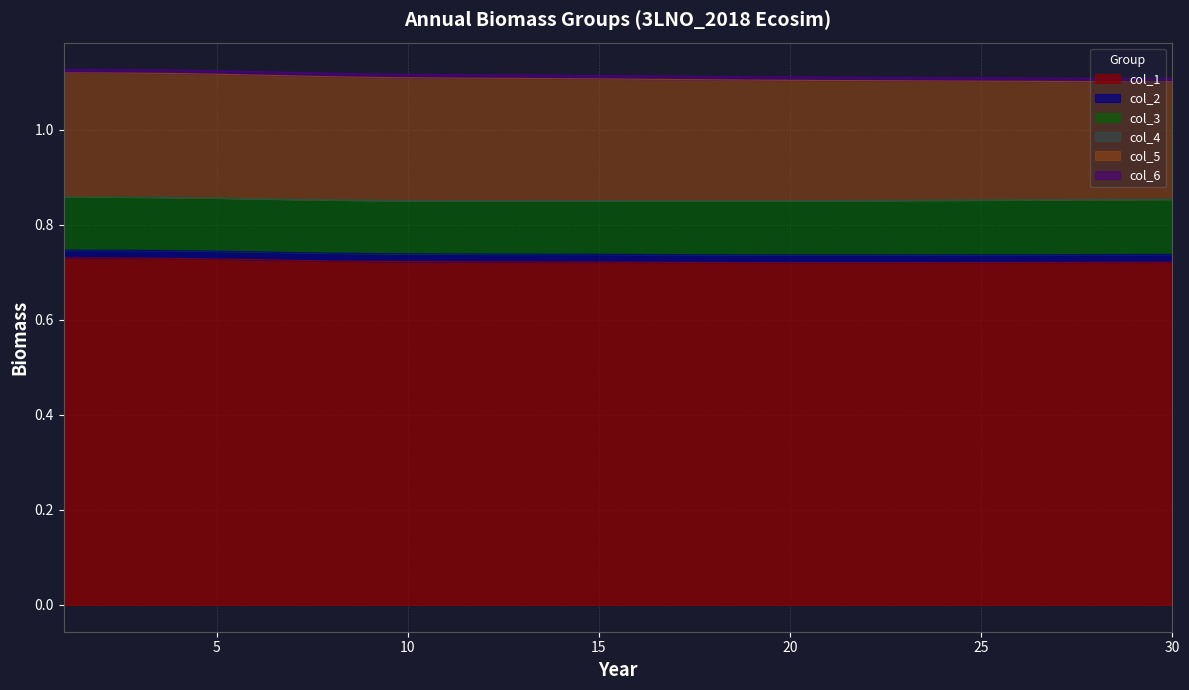

Rank the series by their maximum value, from lowest to highest.

col_4, col_6, col_2, col_3, col_5, col_1